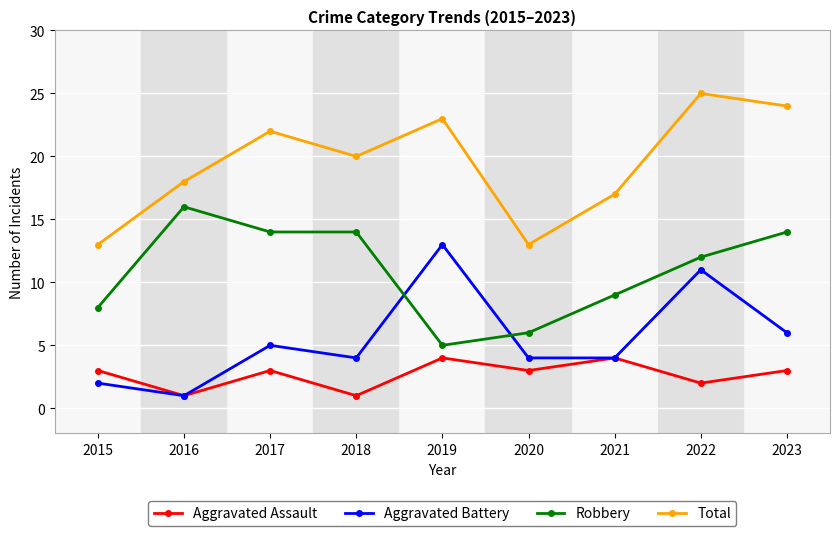

What is the difference between the Robbery values at 2016 and 2022?

4